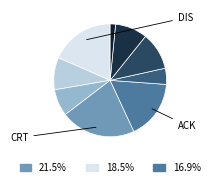

How many slices are in this pie chart?

9